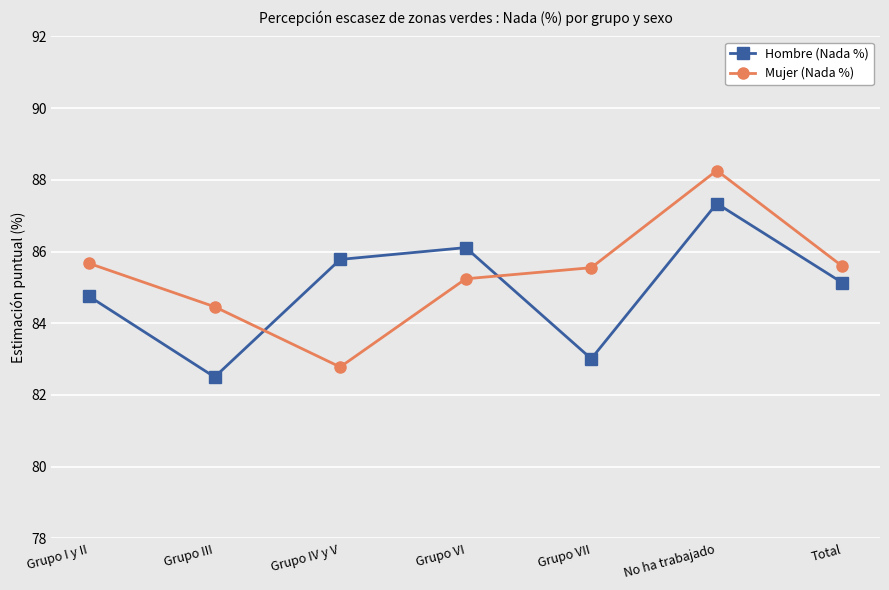

At how many categories does at least one series exceed 86?

2